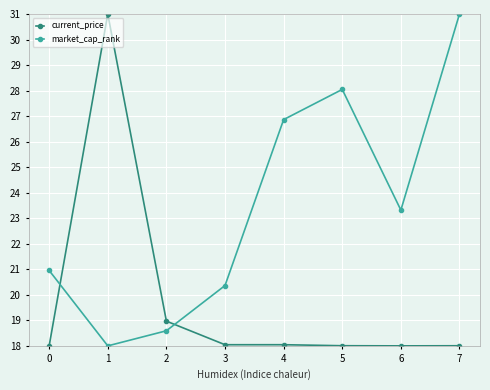

Reading left to right, what are all the values shown in this chart?

current_price: 0=18.0	1=31.0	2=19.0	3=18.0	4=18.0	5=18.0	6=18.0	7=18.0
market_cap_rank: 0=21.0	1=18.0	2=18.6	3=20.4	4=26.9	5=28.0	6=23.3	7=31.0